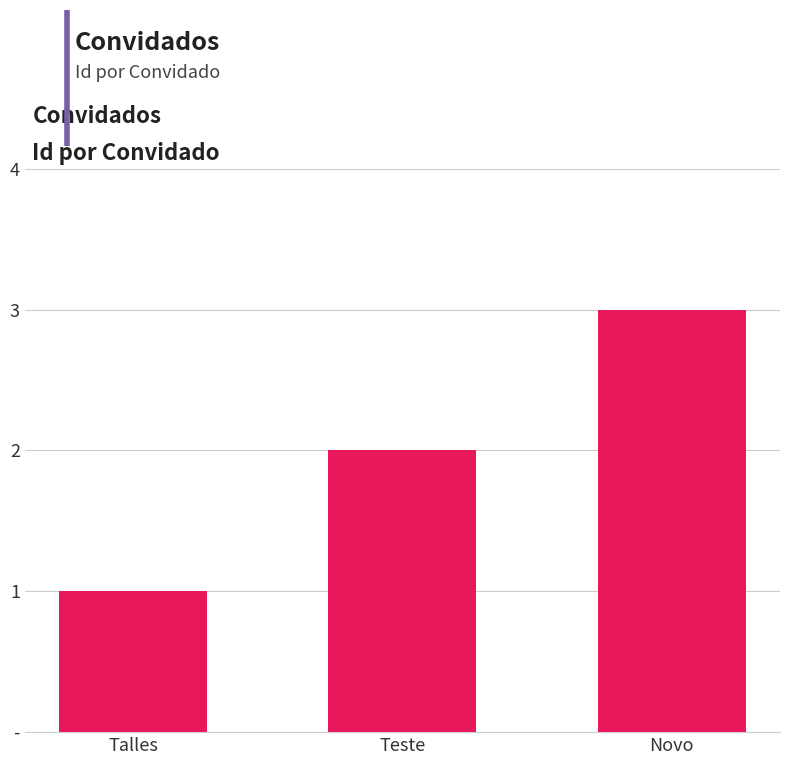

Does the chart contain any negative values?

No